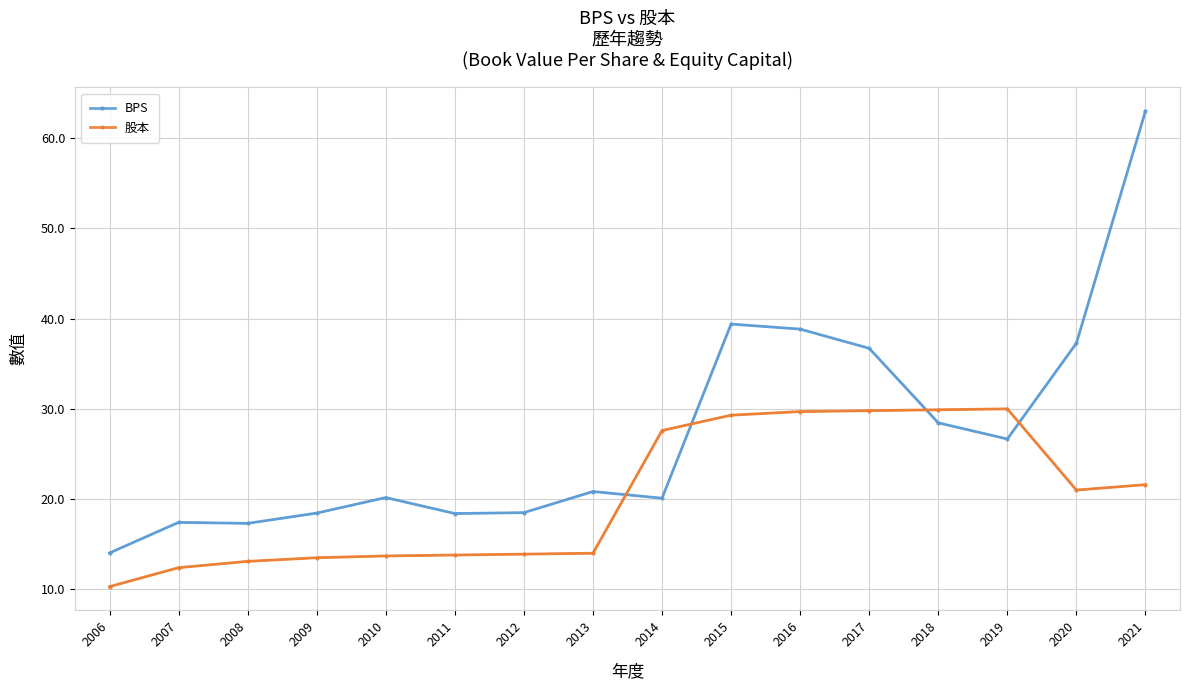

At how many categories does at least one series exceed 62?

1